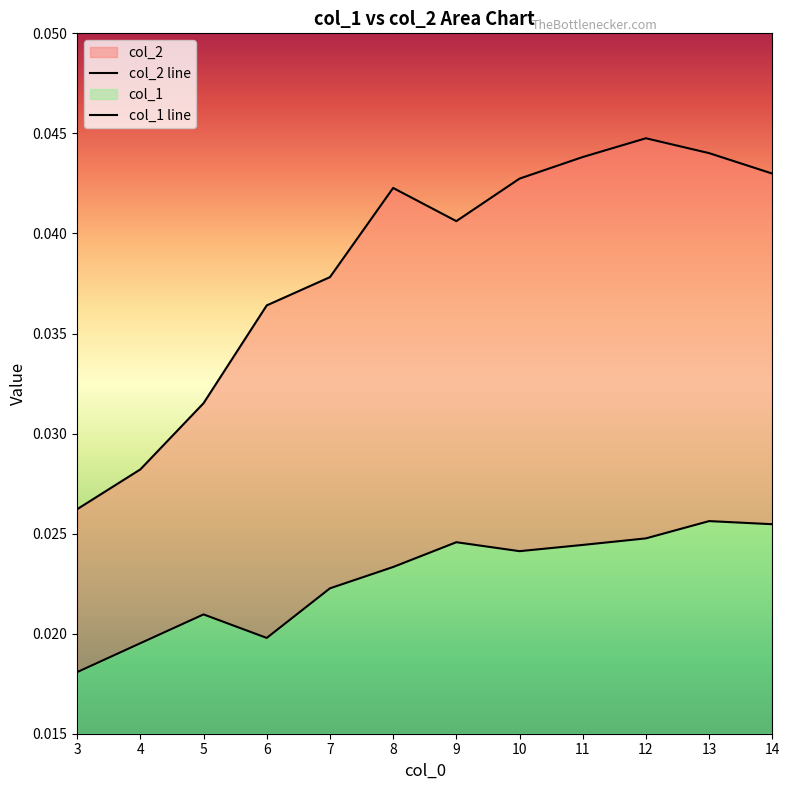

List the series in order of their peak value, lowest first.

col_1, col_2